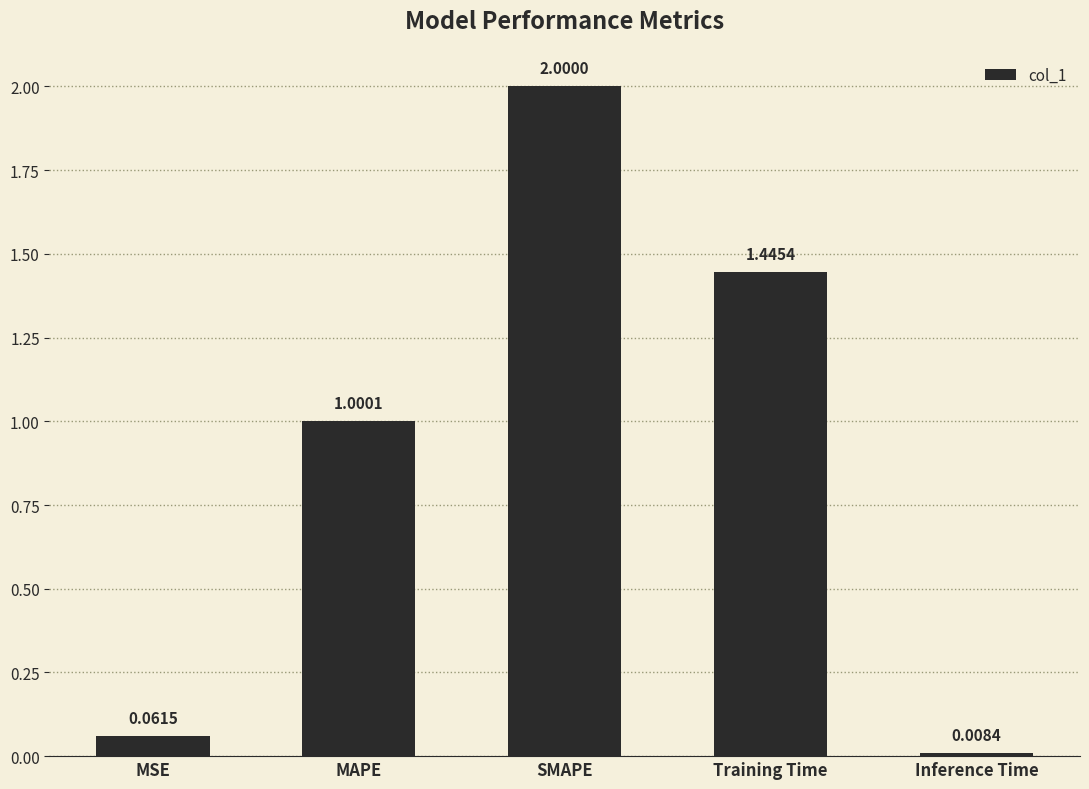

Between Inference Time and Training Time, which is larger?

Training Time